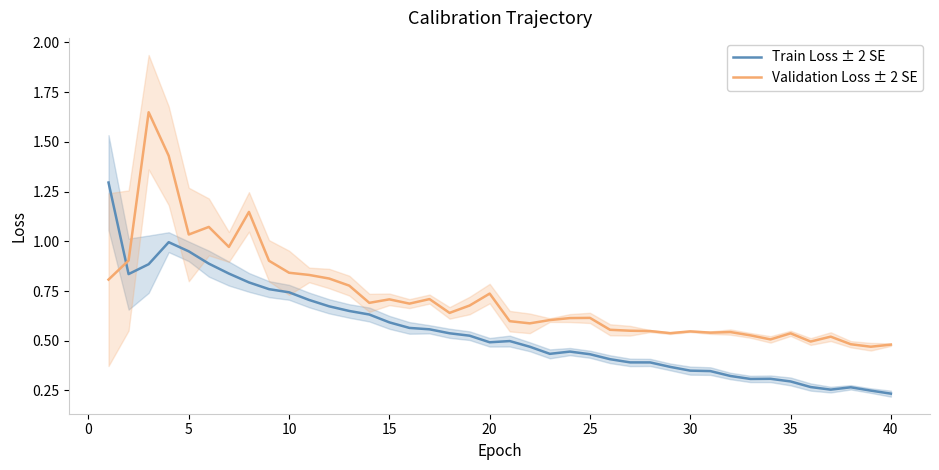

Which series has the widest spread of values?

Validation Loss ± 2 SE